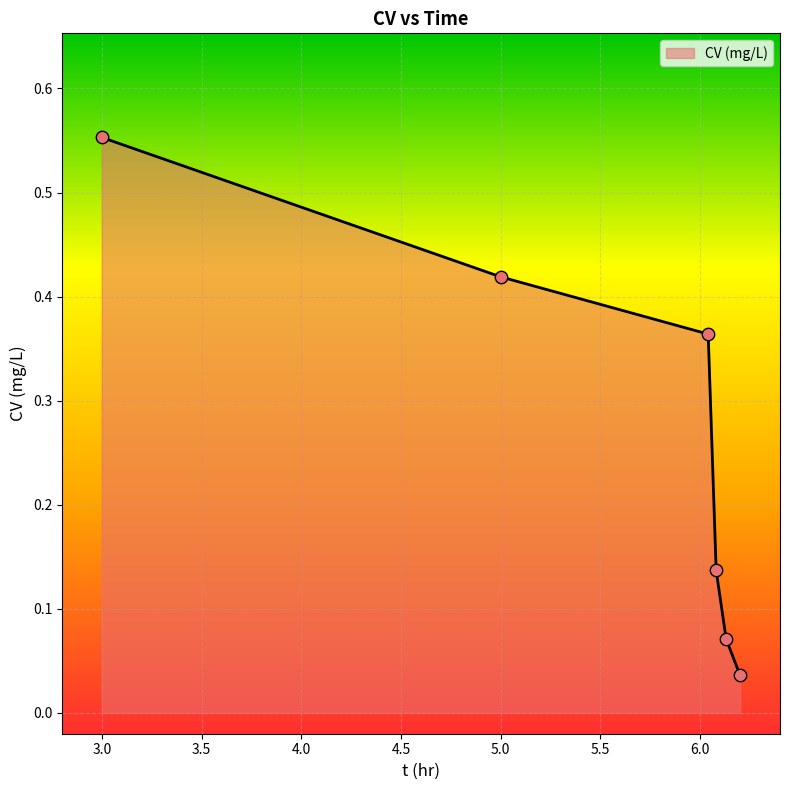

What is the difference between the maximum and second lowest values?

0.5